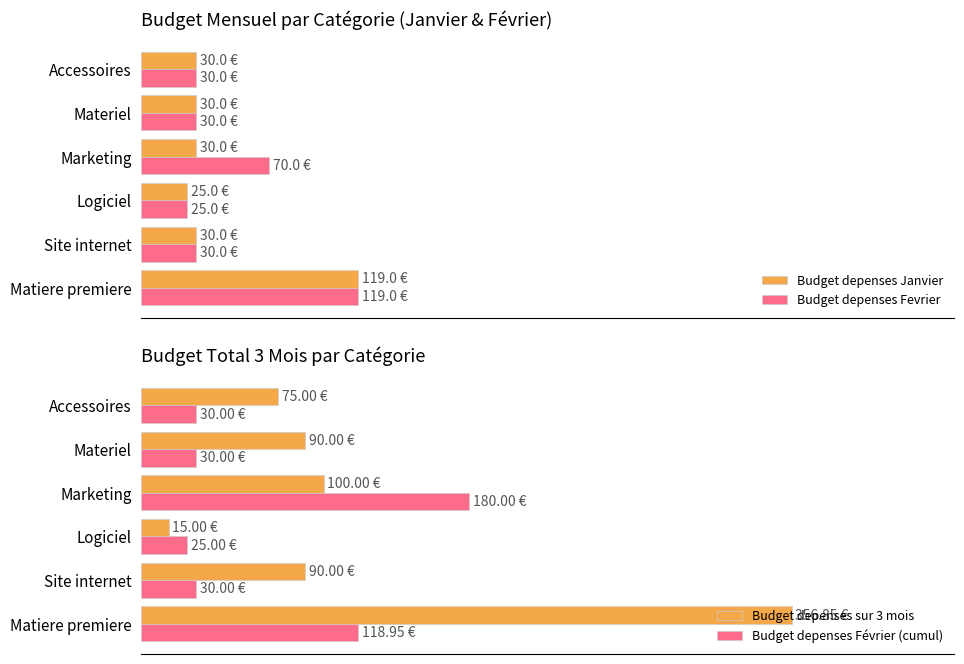

What is the sum of all Budget depenses Fevrier values?

303.9